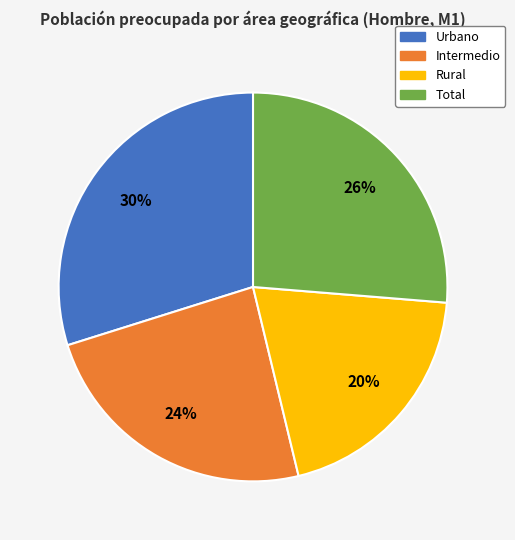

Rank the categories by value from highest to lowest.

Urbano, Total, Intermedio, Rural